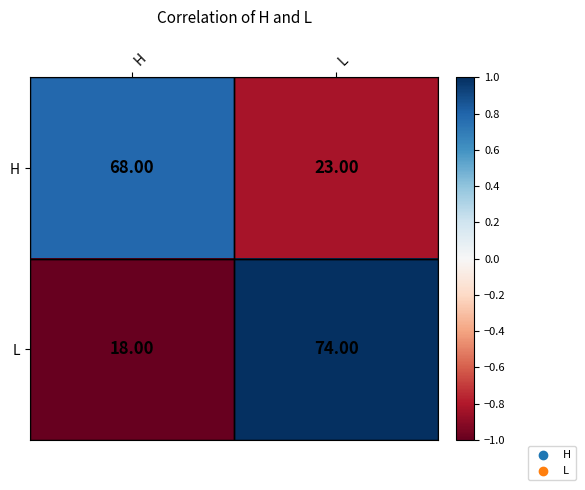

Count the number of categories in the chart.

2